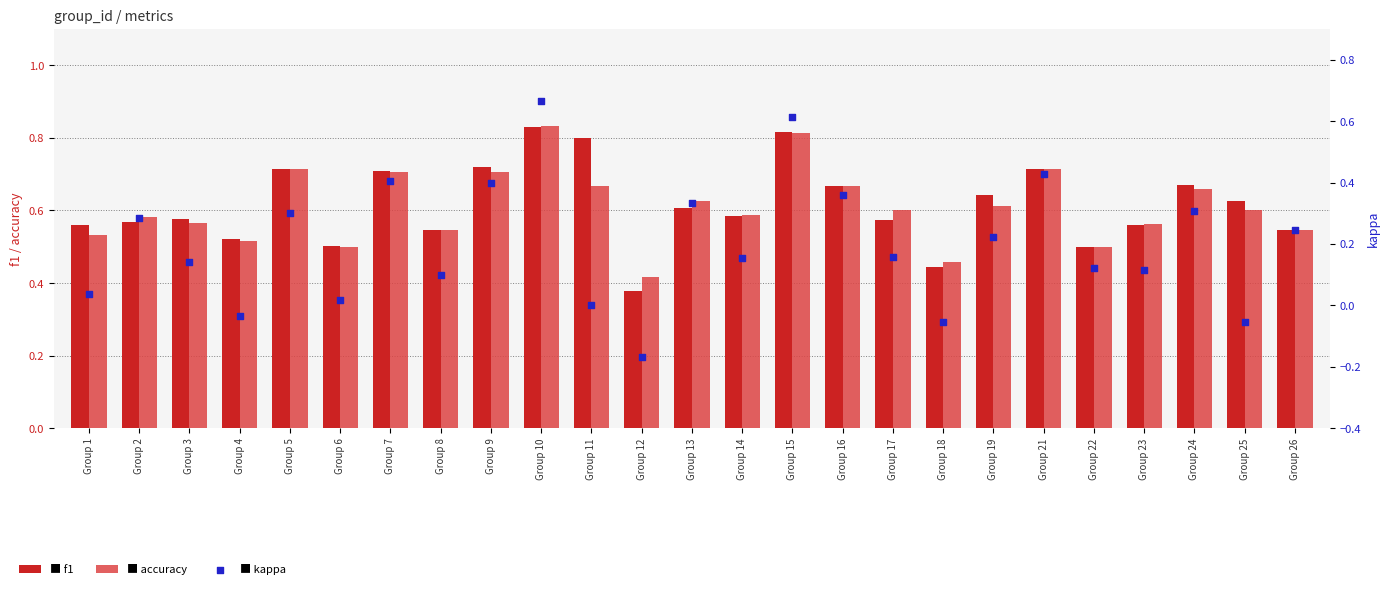

At how many categories does at least one series exceed 0?

25